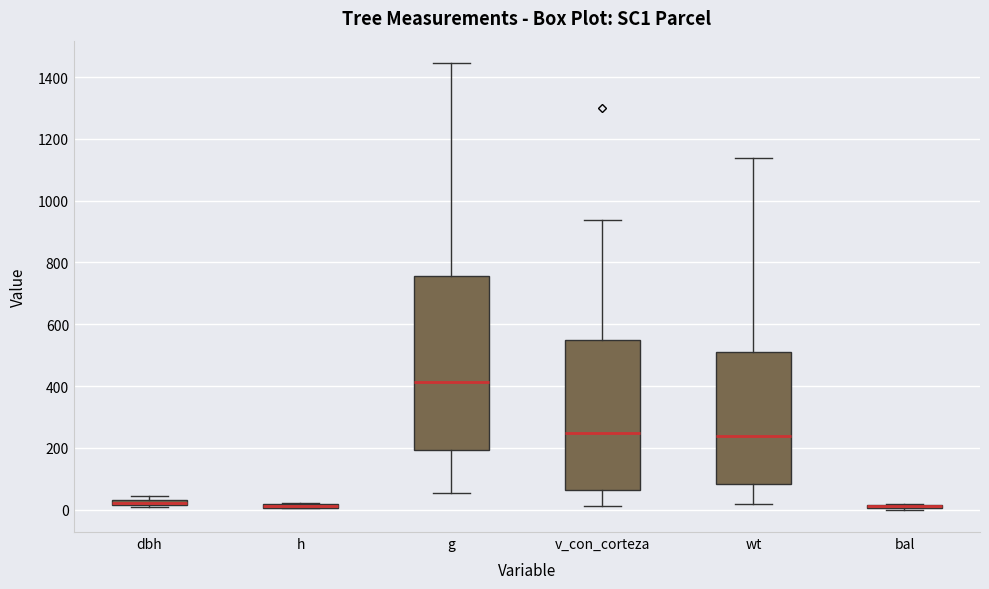

Where is the upper edge of the box for wt on the y-axis? The values are not printed on the chart, so give them approximately, as read against the axis.

500